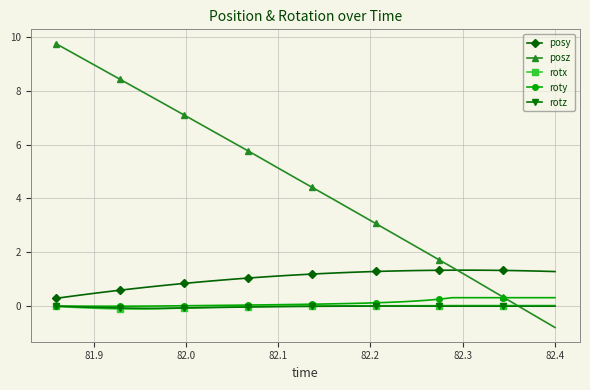

How many distinct data groups are displayed?

5